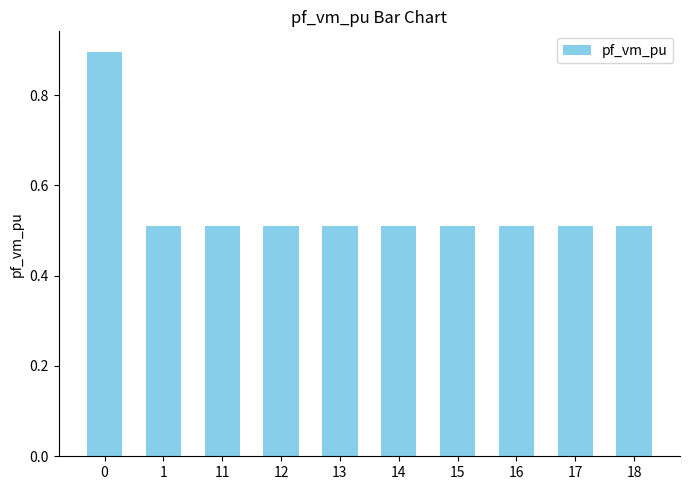

What is the sum of the values at 15 and 17?

1.0